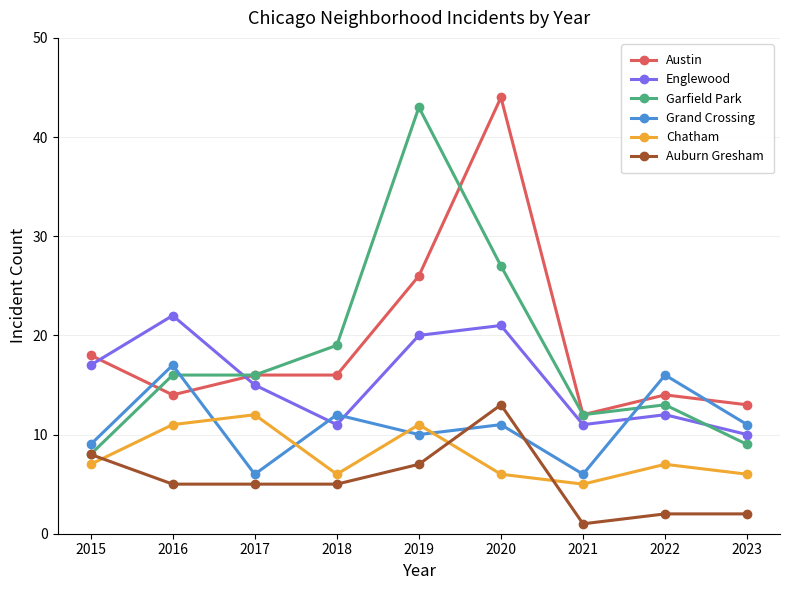

Where is the first local minimum for Englewood?

2018